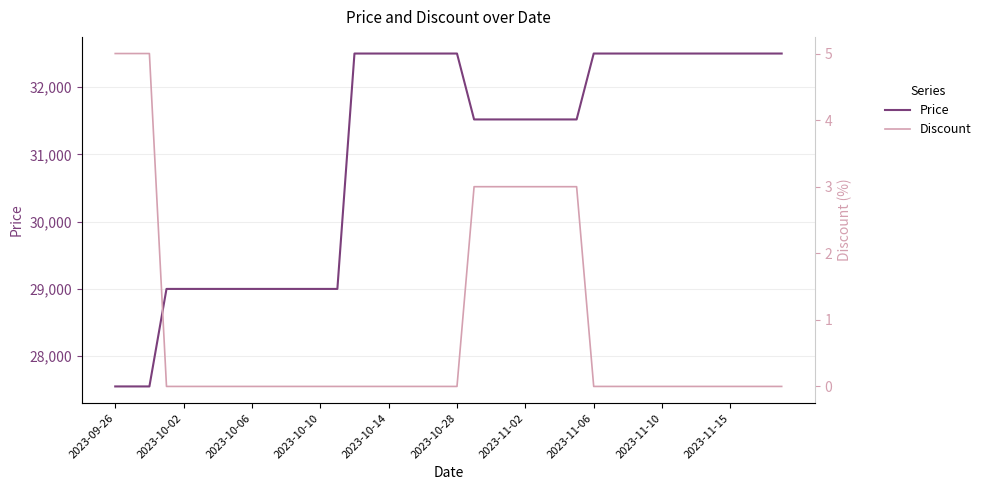

True or false: Discount and Price cross at least once.

False